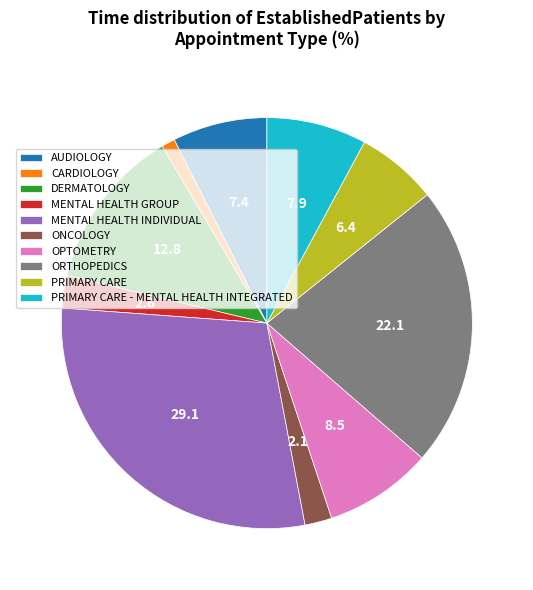

Approximately how many times larger is the value at DERMATOLOGY compared to OPTOMETRY?

1.5